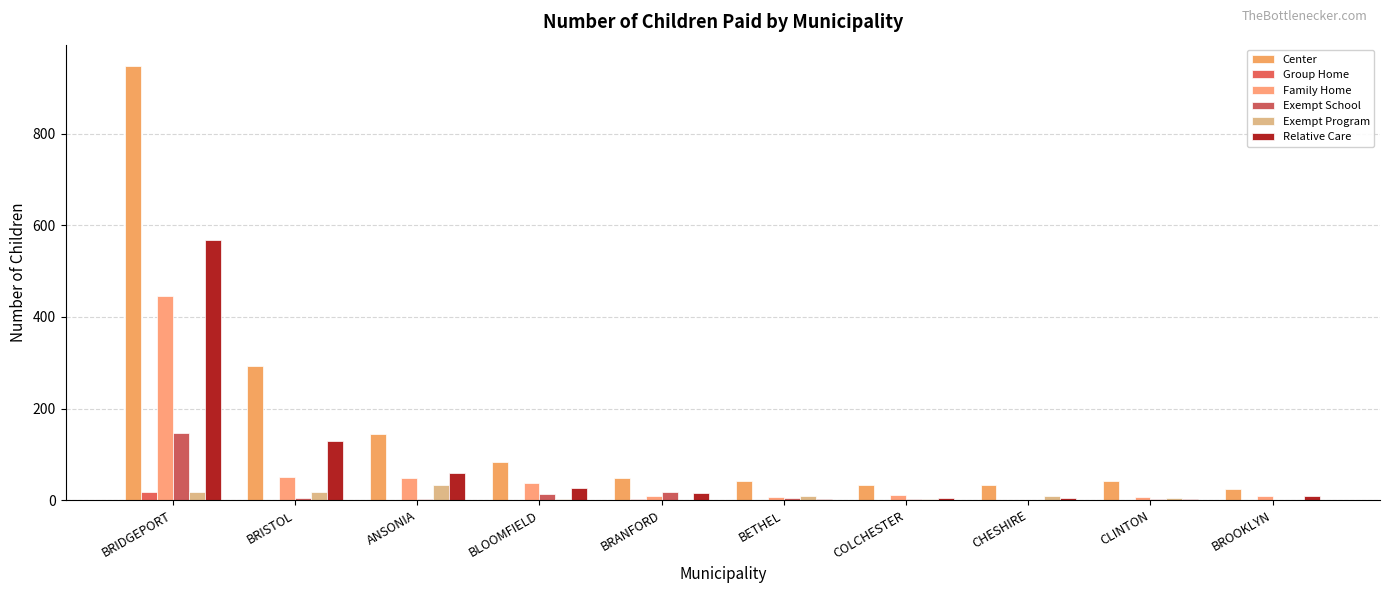

How many groups of bars are there?

10